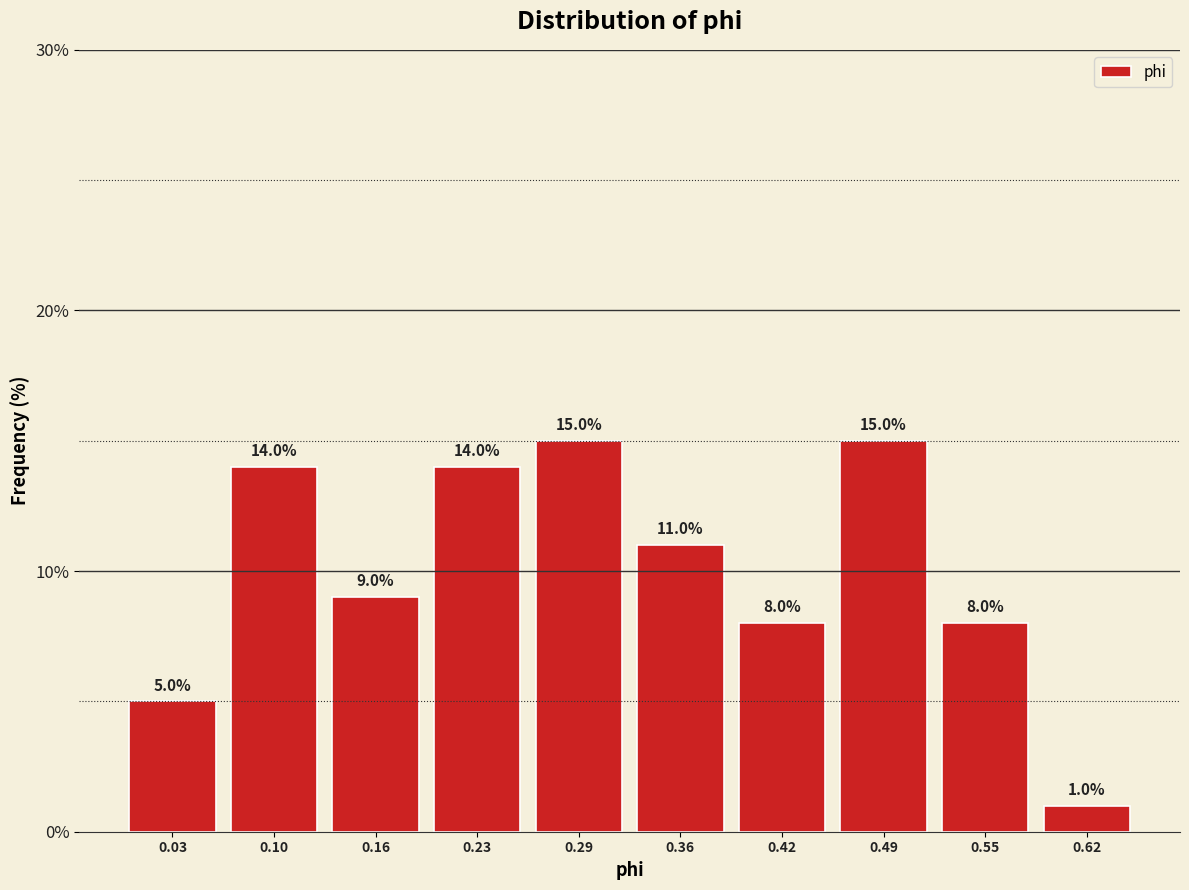

Reading left to right, transcribe this chart: for each bar, give the range it covers on the x-axis and its height. The bar edges are not printed on the chart, so give them approximately, as read against the axis.

0.000 to 0.065: 5.0
0.065 to 0.130: 14.0
0.130 to 0.195: 9.0
0.195 to 0.260: 14.0
0.260 to 0.325: 15.0
0.325 to 0.390: 11.0
0.390 to 0.455: 8.0
0.455 to 0.520: 15.0
0.520 to 0.585: 8.0
0.585 to 0.650: 1.0